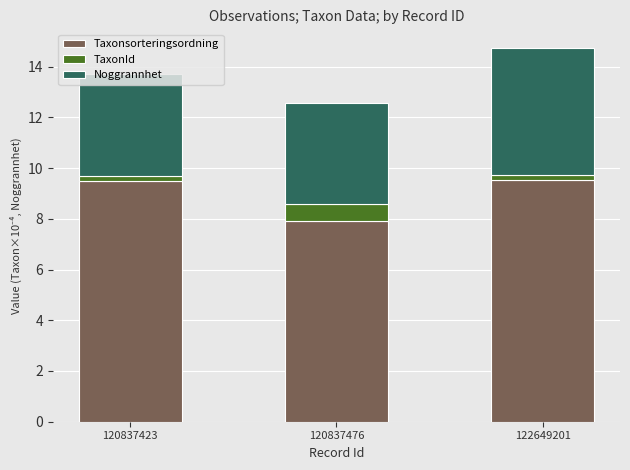

At which category is the sum across all series the highest?

122649201